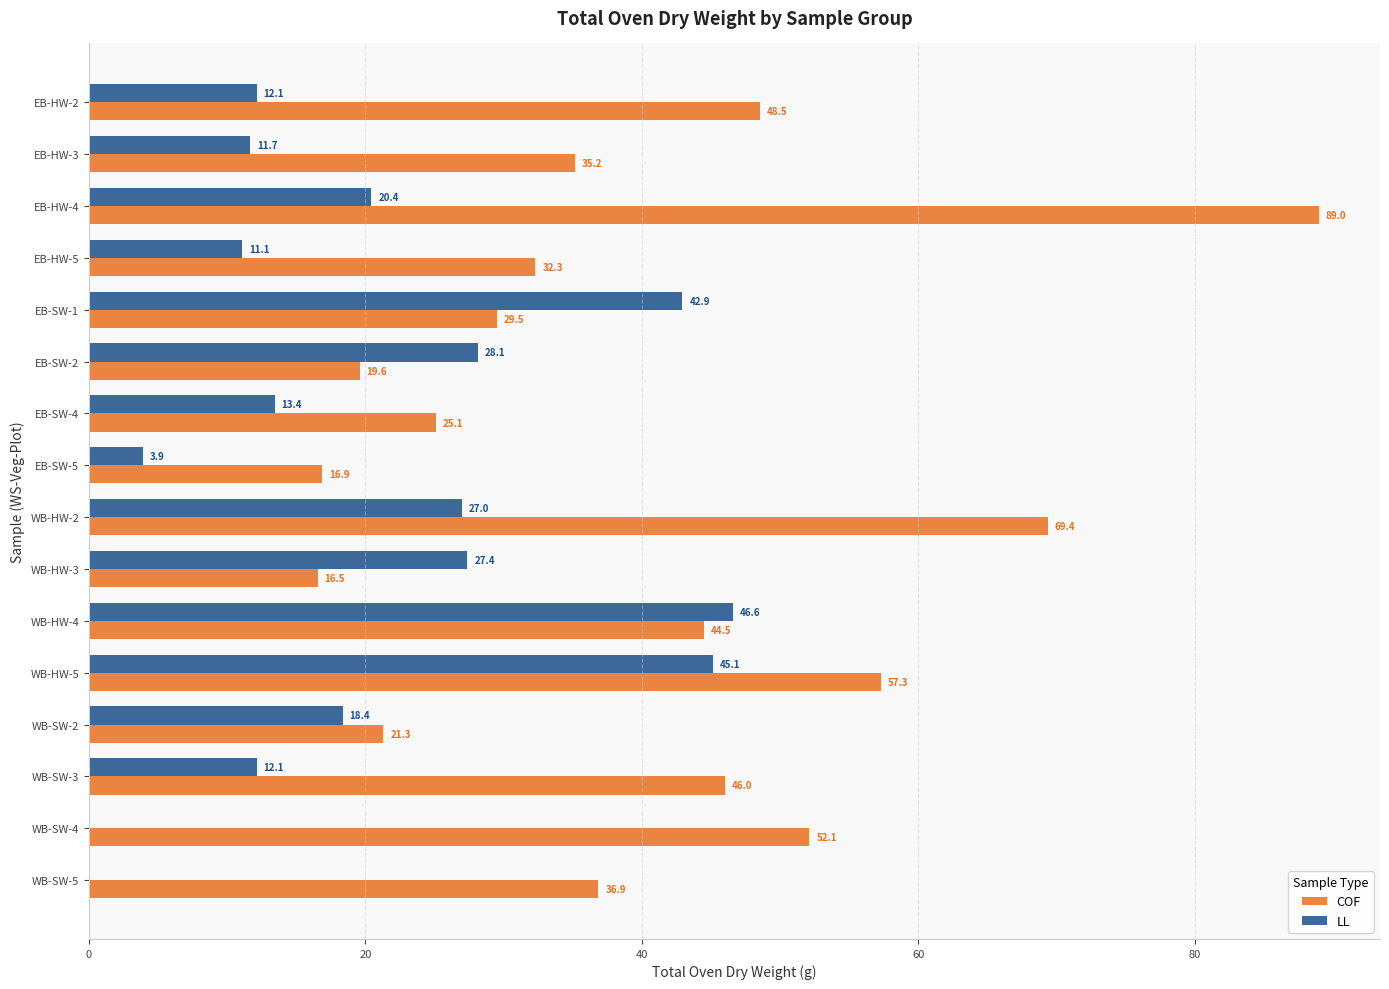

What is the sum of the LL values at EB-SW-4 and WB-SW-2?

31.8